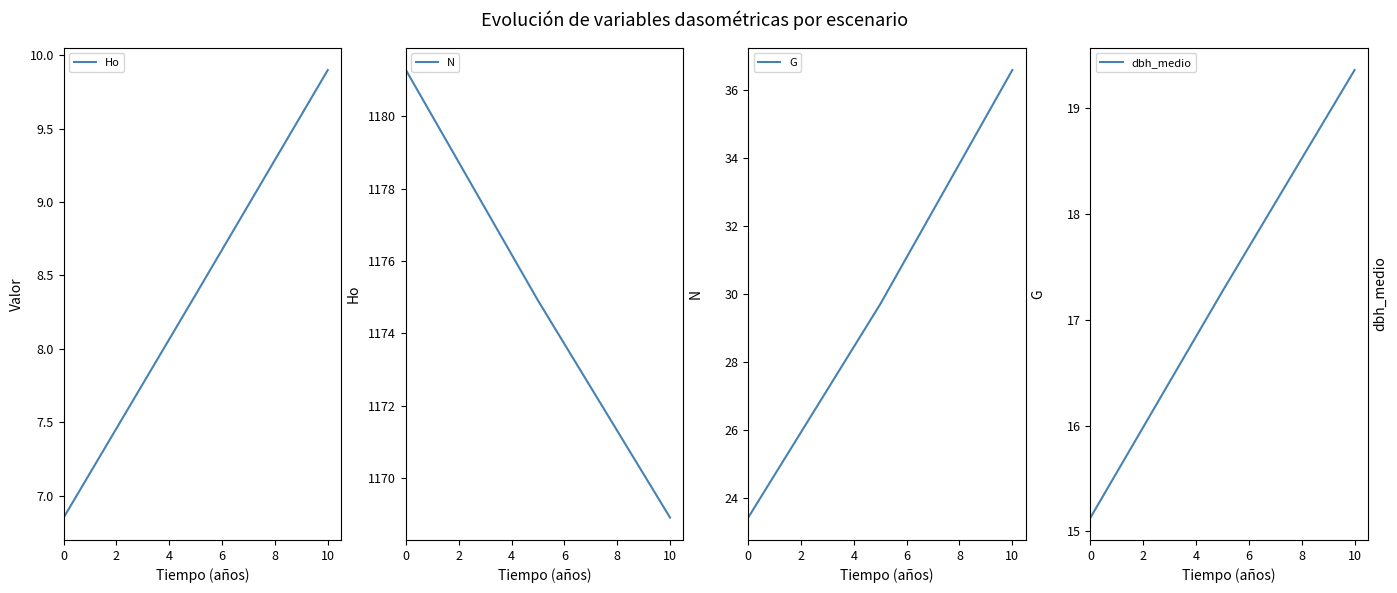

How many values in the dbh_medio series exceed 17?

2